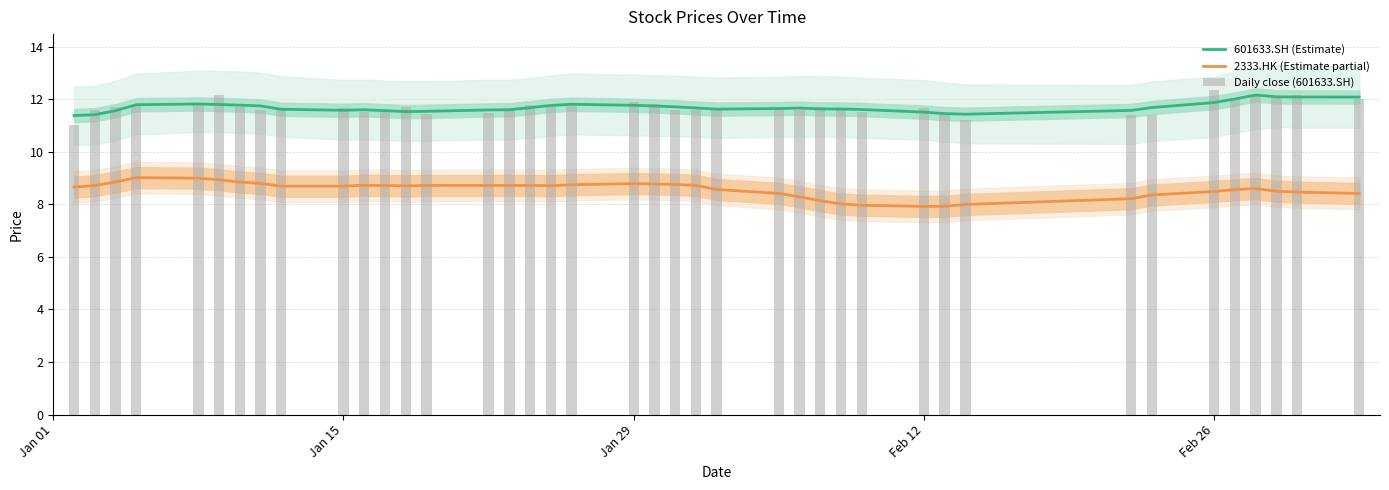

What is the sum of all Daily close (601633.SH) values?

467.9